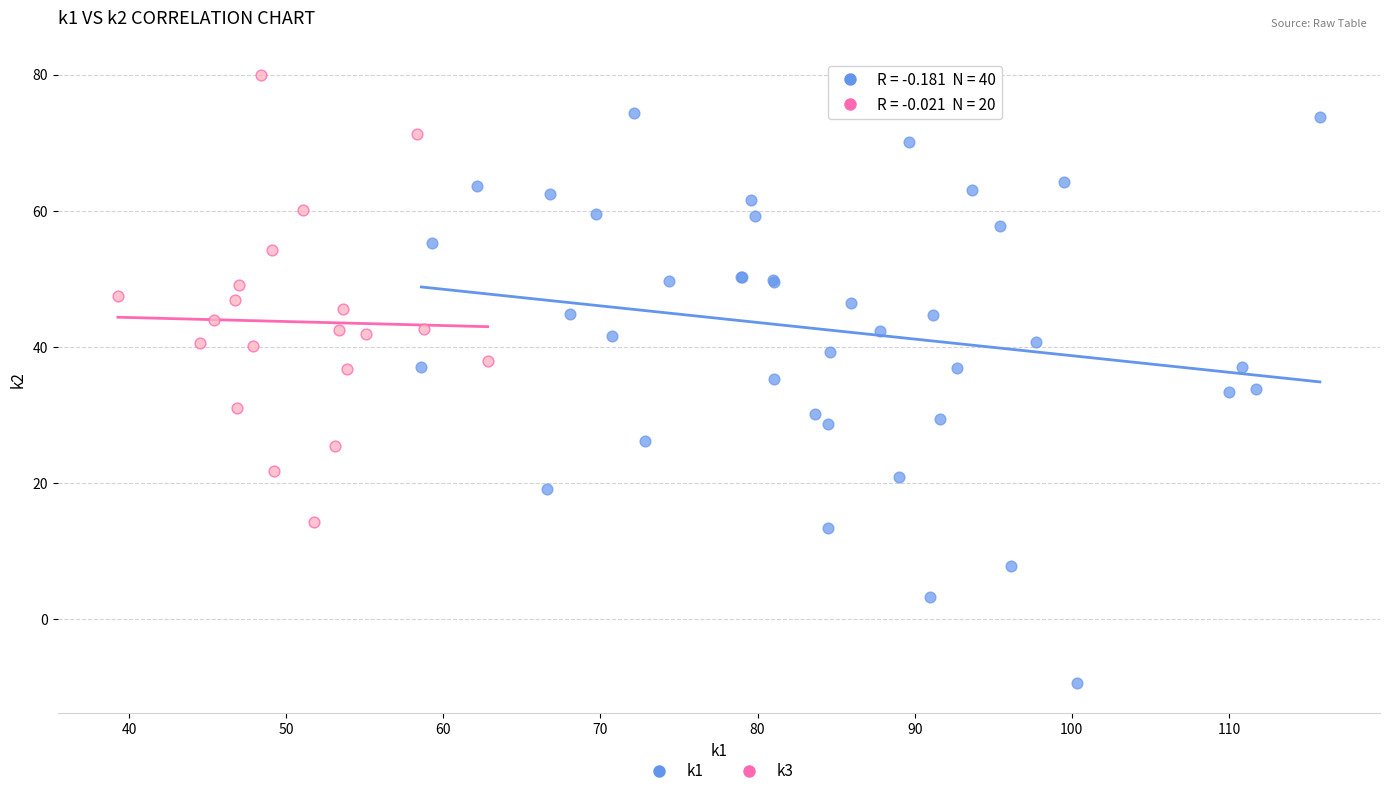

Which series has the largest Y range (max minus min)?

k1